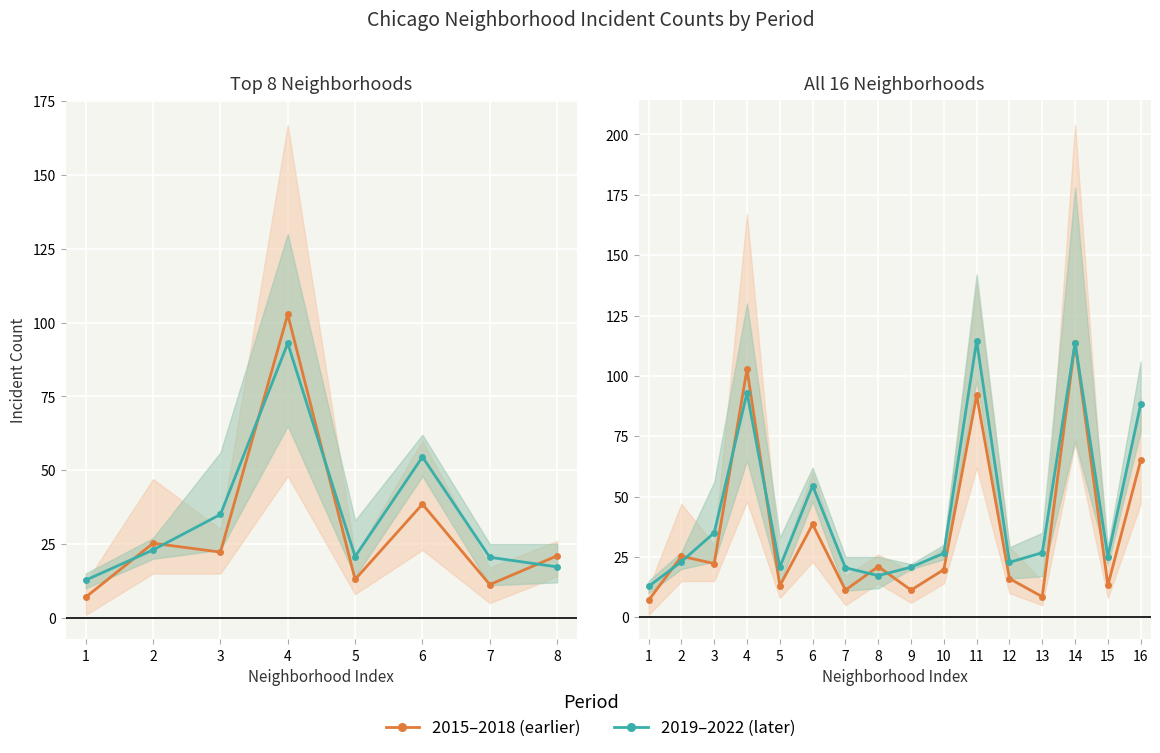

What is the smallest value displayed?

7.0